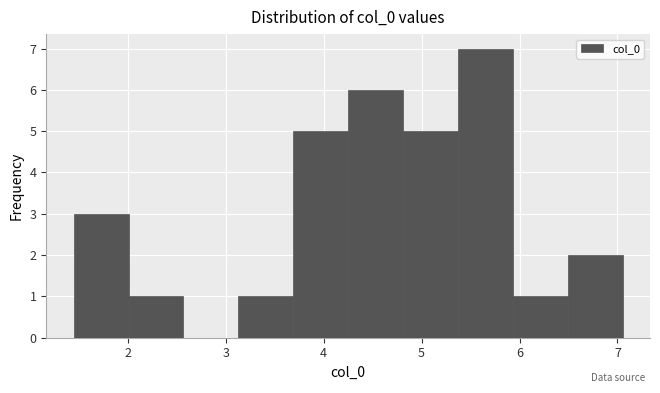

What is the height of the bar covering 1.4 to 2.0 on the x-axis? Neither the bar edges nor the heights are printed on the chart, so give them approximately, as read against the axes.

3